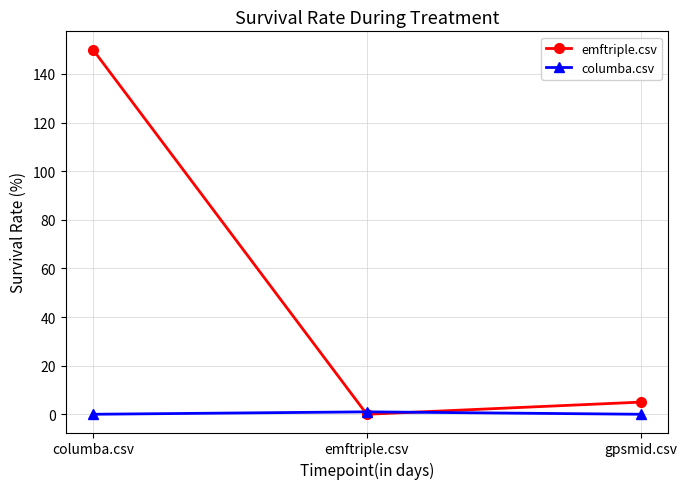

At which label does emftriple.csv first exceed 5?

columba.csv